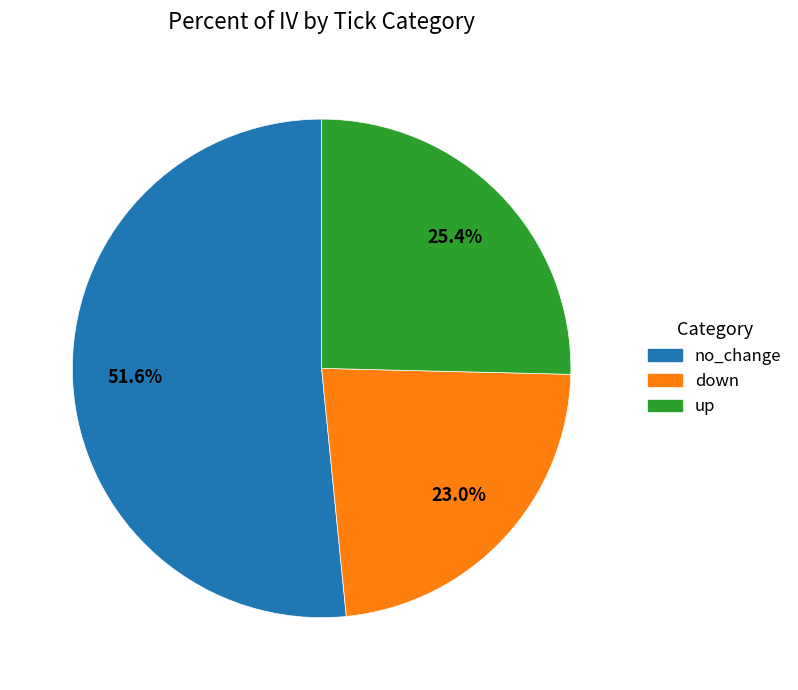

Is there any slice that represents more than half of the pie?

Yes